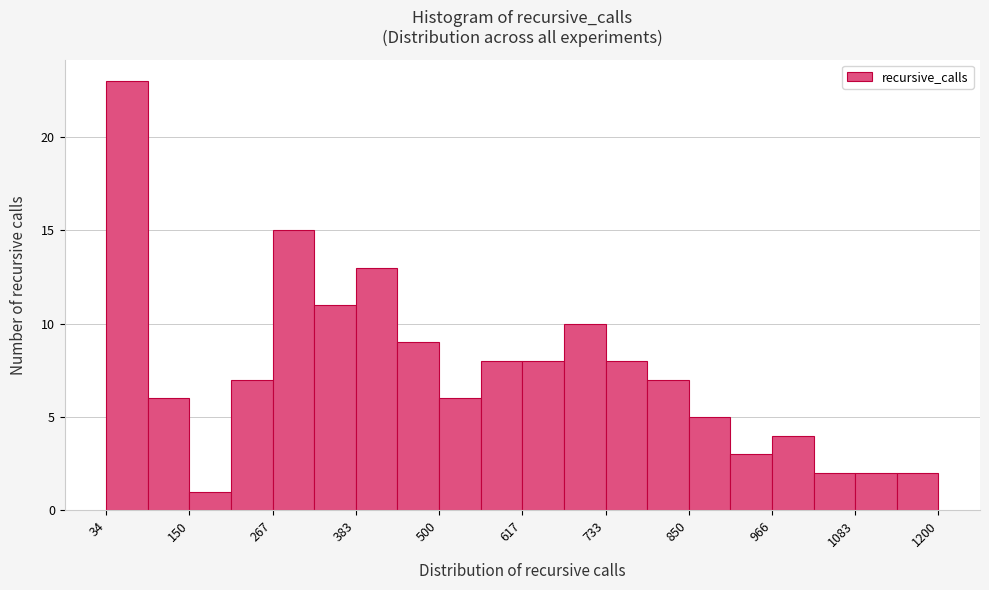

Around what value on the x-axis is the tallest bar? Give the approximate position of its centre, as read against the axis.

60